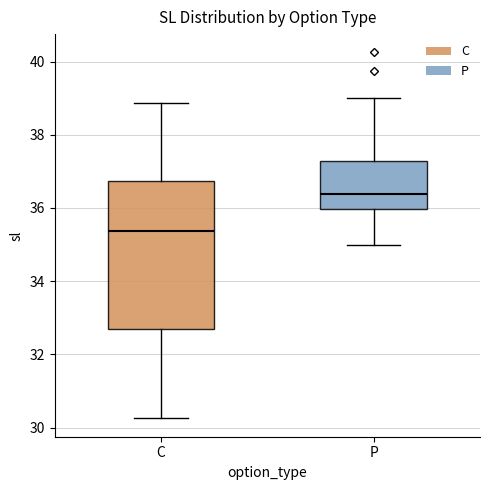

Which box is the tallest, from its lower edge to its upper edge?

C